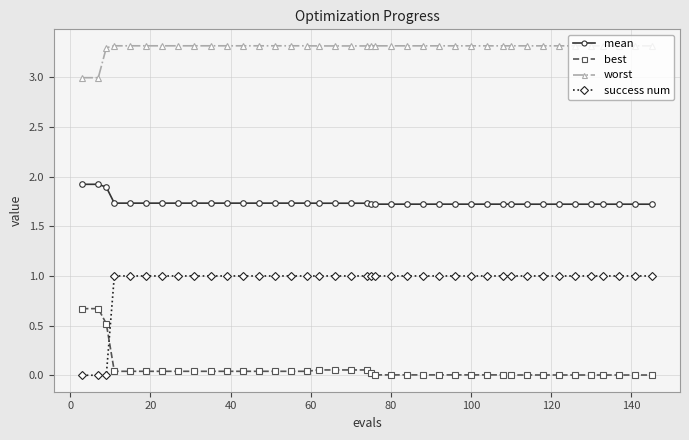

List the series in order of their peak value, highest first.

worst, mean, success num, best